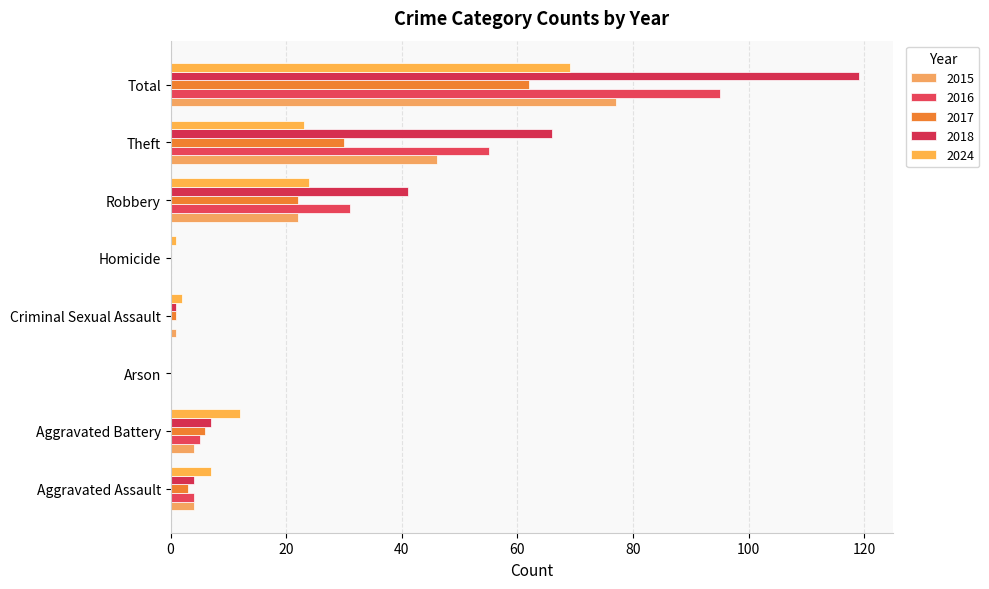

How many distinct data groups are displayed?

5